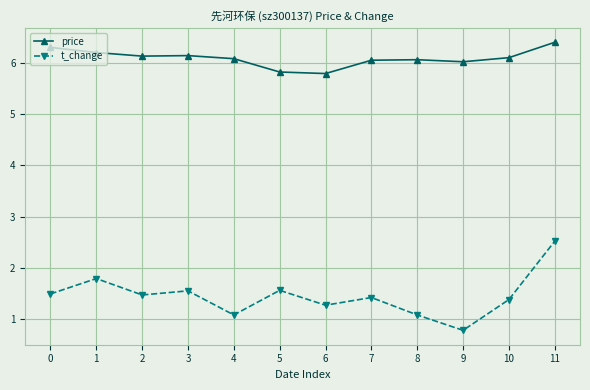

What is the value of the price point at the 10th from the left?

6.0